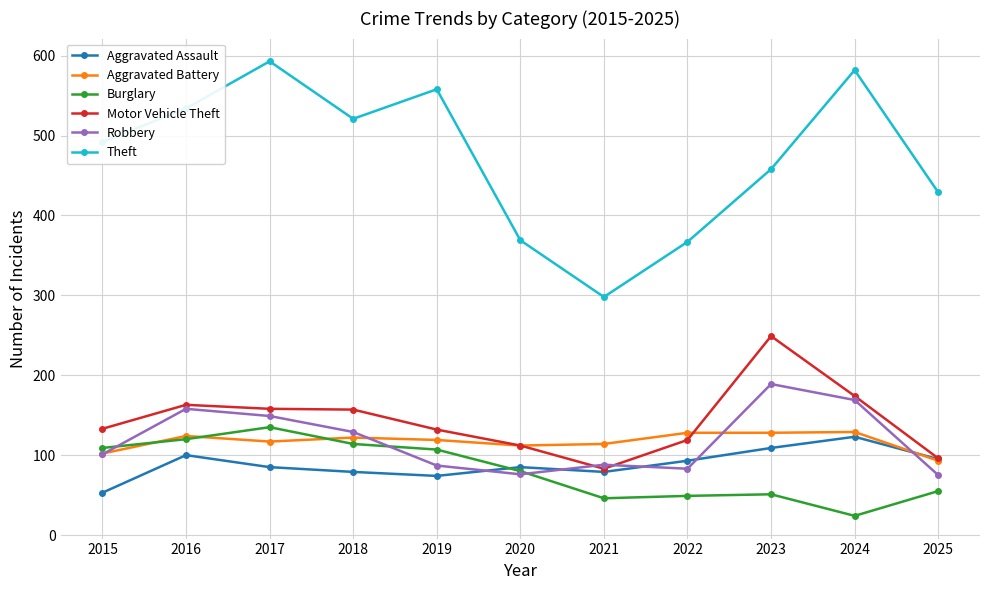

Which series has the largest range (max minus min)?

Theft